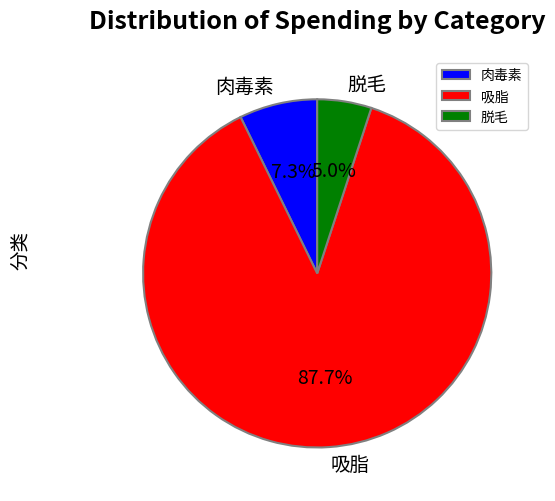

Which slice is the smallest?

脱毛